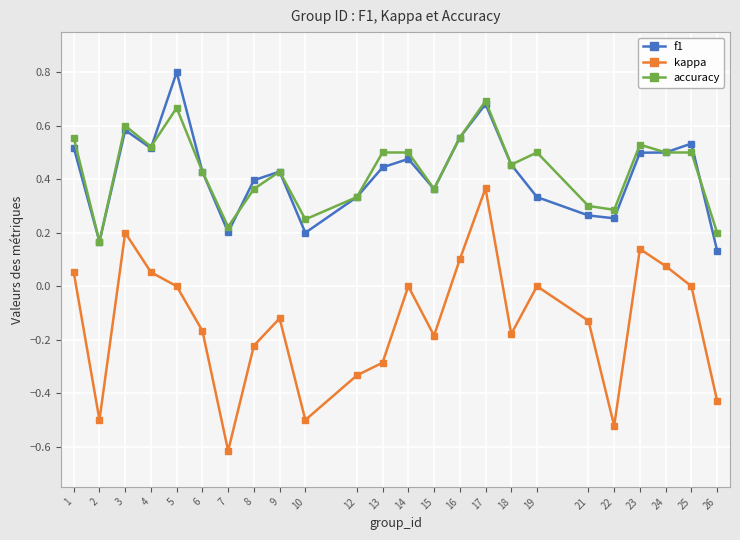

At how many categories does at least one series exceed 0?

24